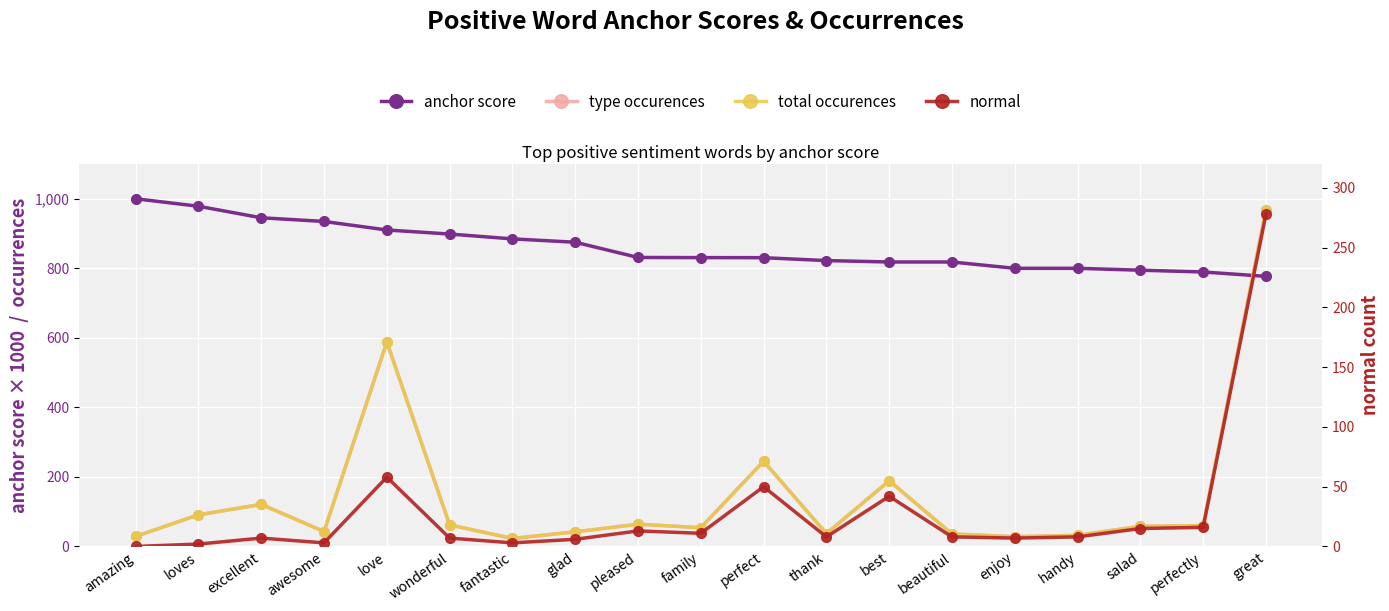

What is the difference between the highest and lowest values at salad?

779.5